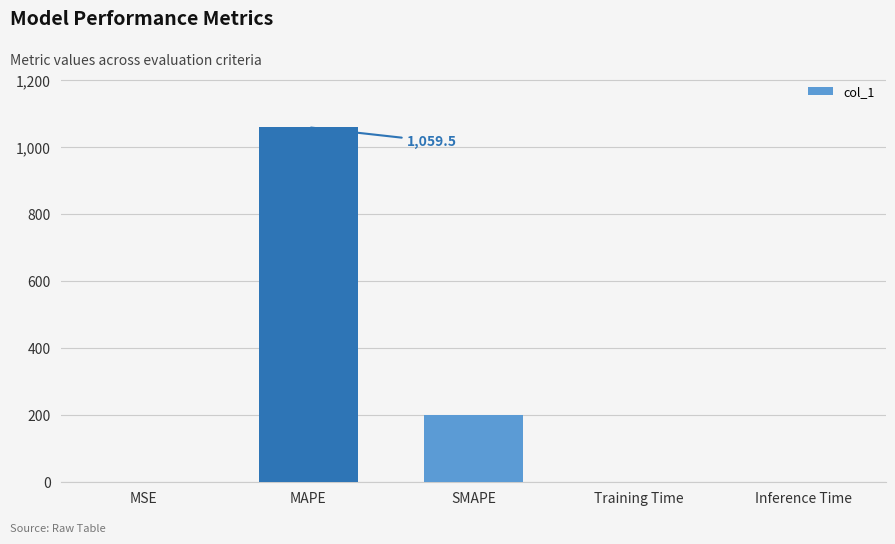

What is the sum of all values?

1259.7